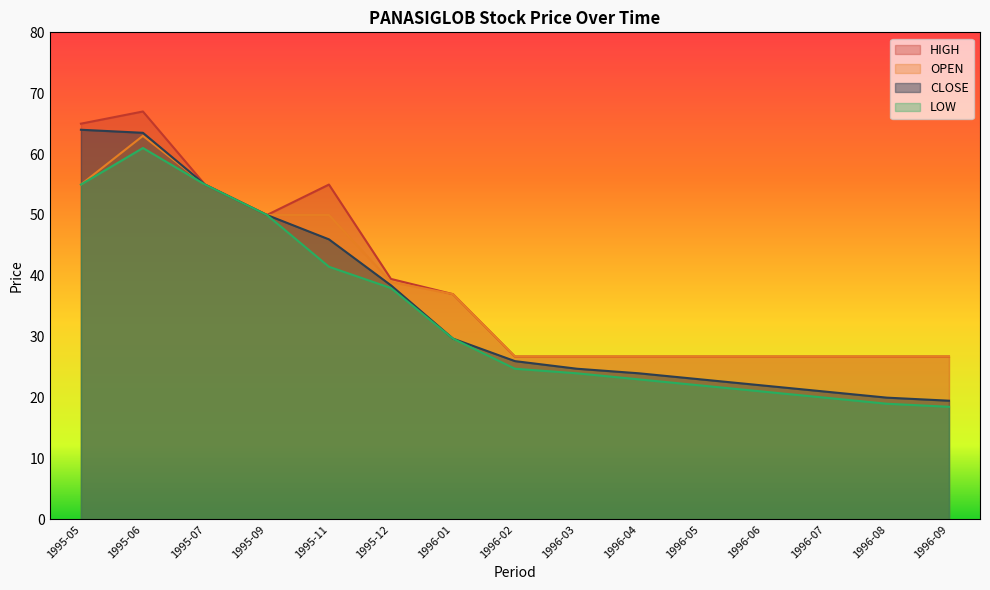

What is the minimum value shown in the chart?

18.5